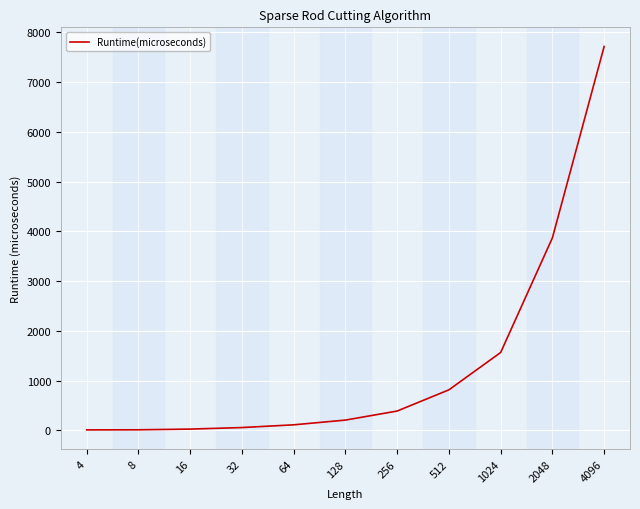

Which label corresponds to the largest value in the chart?

4096